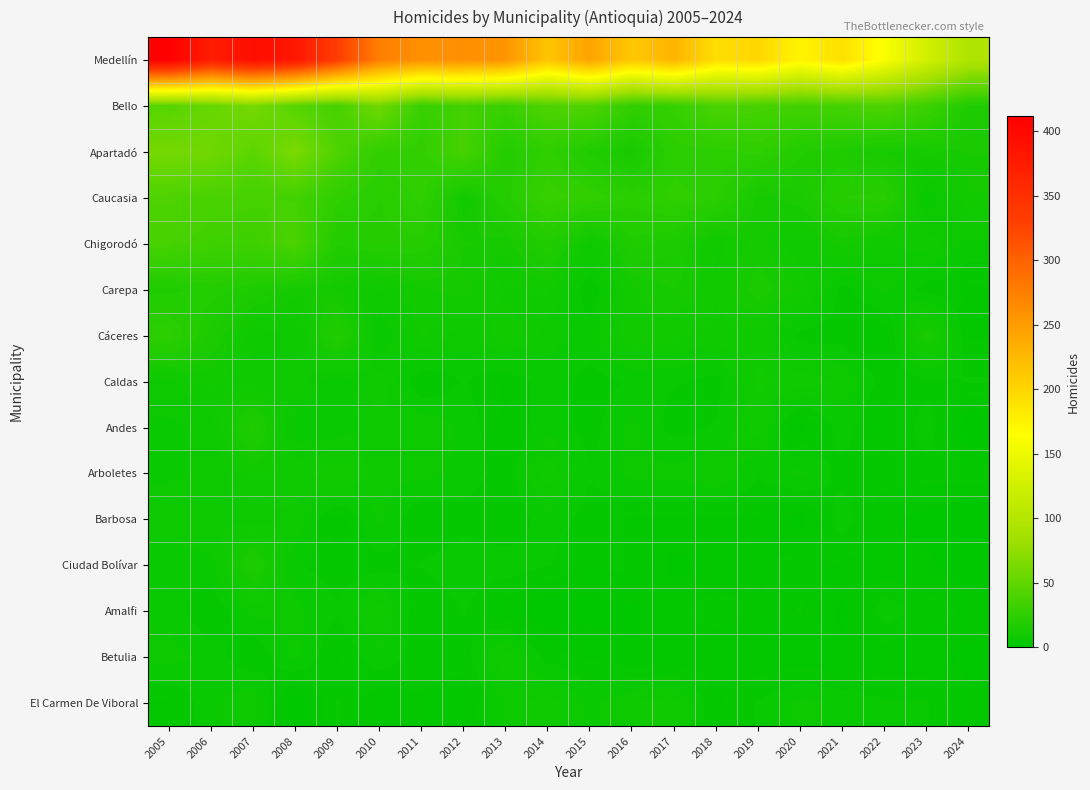

Rank the series by their maximum value, from lowest to highest.

Barbosa, Amalfi, Betulia, El Carmen De Viboral, Caldas, Arboletes, Ciudad Bolívar, Andes, Carepa, Cáceres, Chigorodó, Caucasia, Bello, Apartadó, Medellín